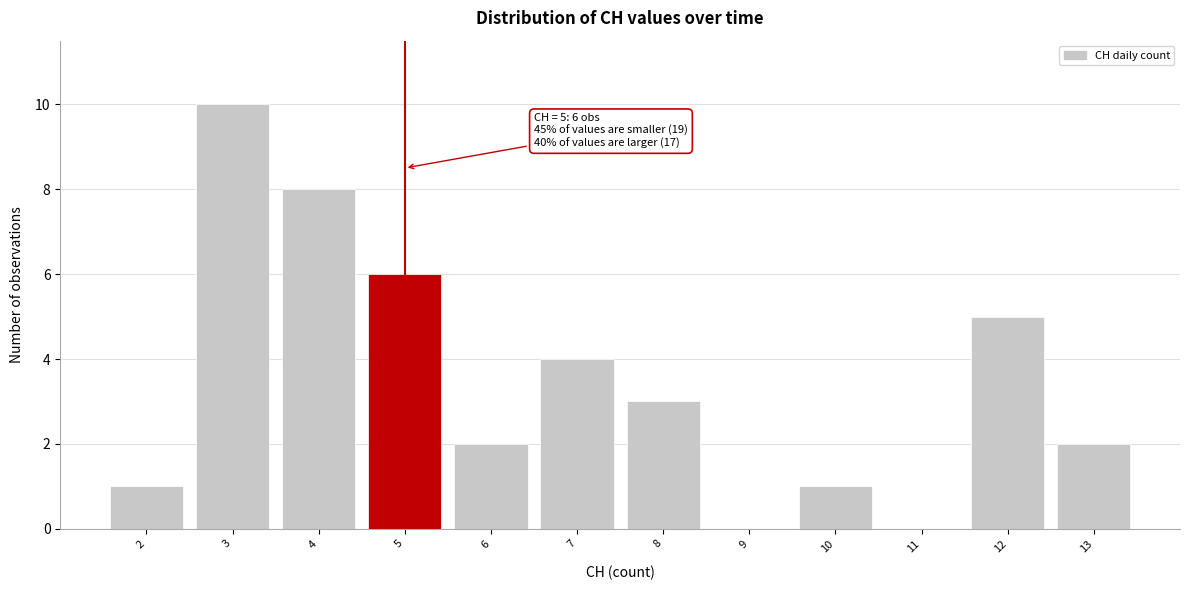

Over which range of the x-axis is the bar tallest?

2.5 to 3.5